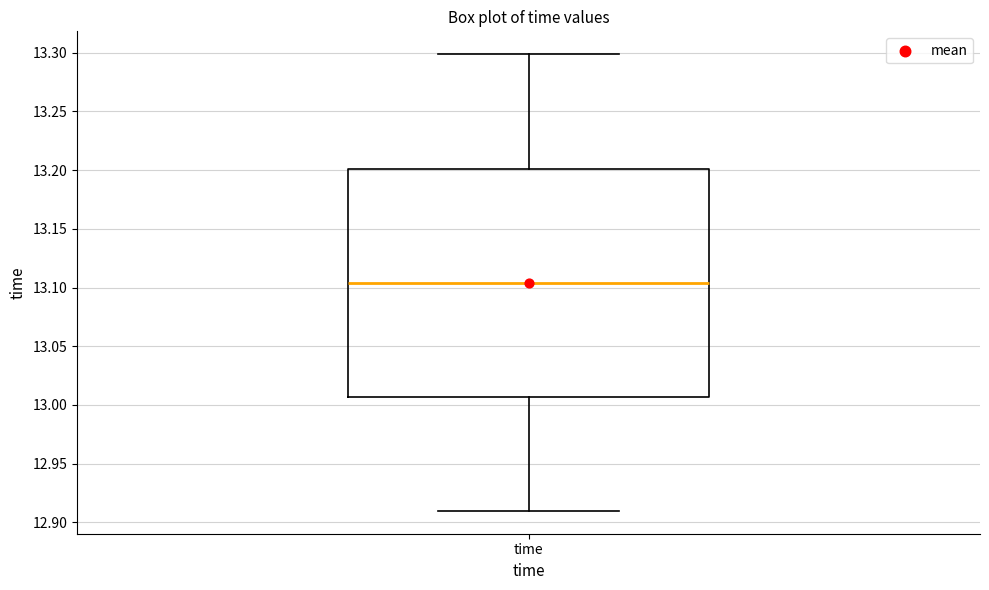

Where does the upper whisker of the box for time end on the y-axis? The values are not printed on the chart, so give them approximately, as read against the axis.

13.300